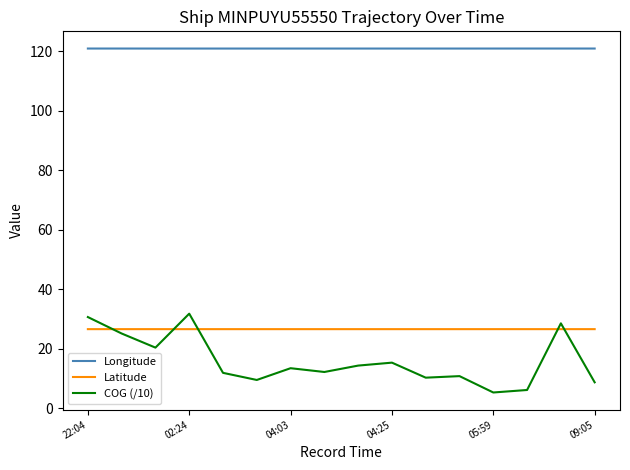

At how many categories does at least one series exceed 113?

16